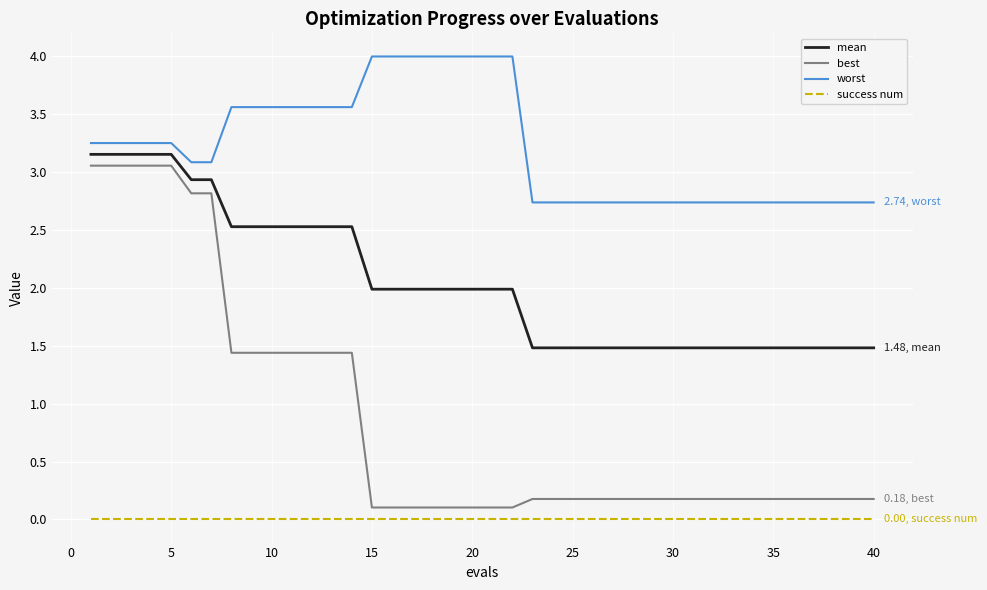

True or false: best and worst cross at least once.

False